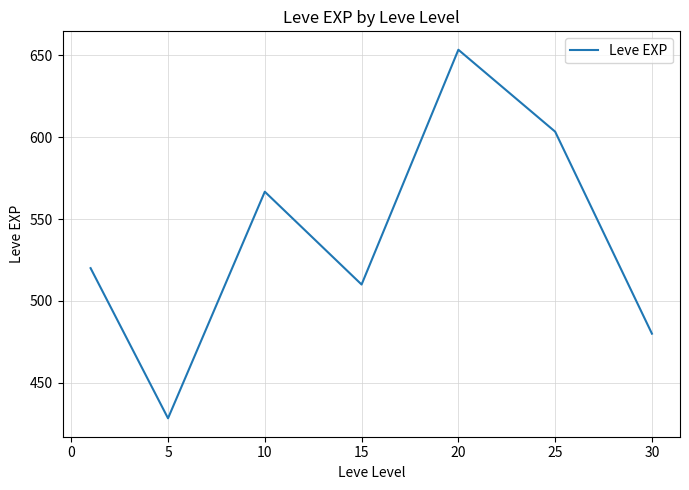

Reading left to right, what are all the values shown in this chart?

520.0	428.3	566.7	510.0	653.3	603.3	480.0